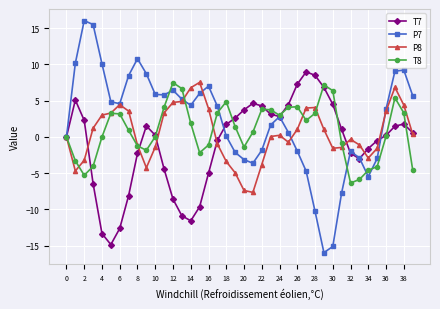

What is the value of the T7 point at the 21st from the left?

3.7